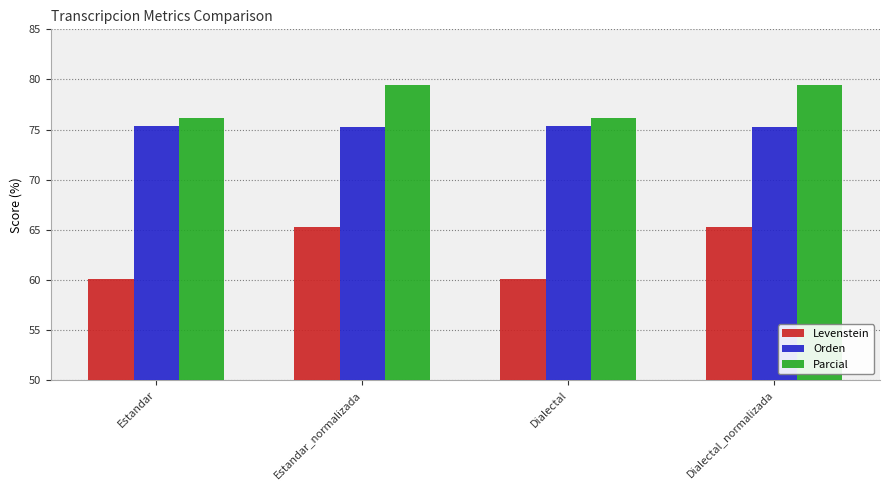

Which series has the largest total across all categories?

Parcial